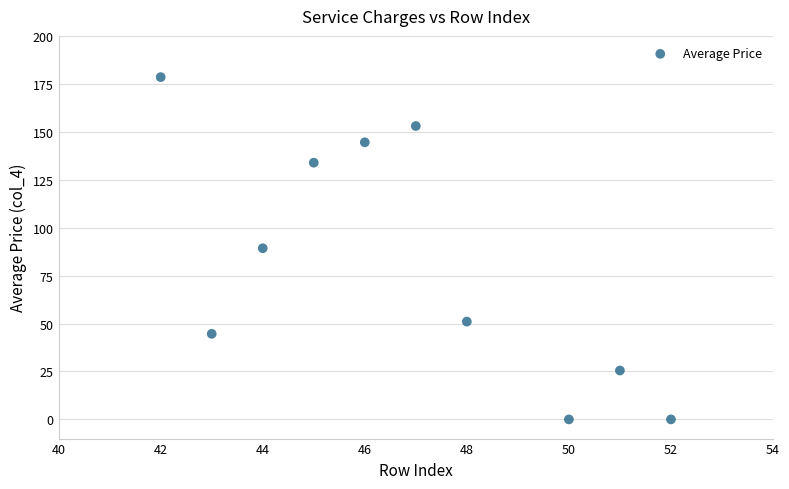

What is the range of Y values (max minus min)?

178.5